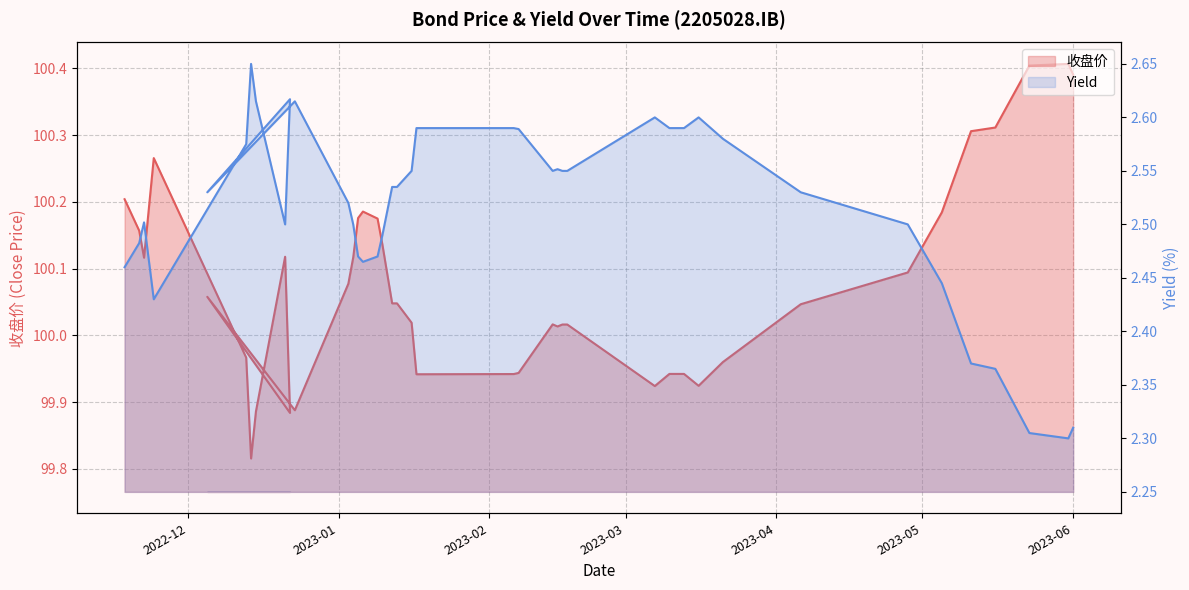

What value does the Yield series have at 2022-12-15?

2.6